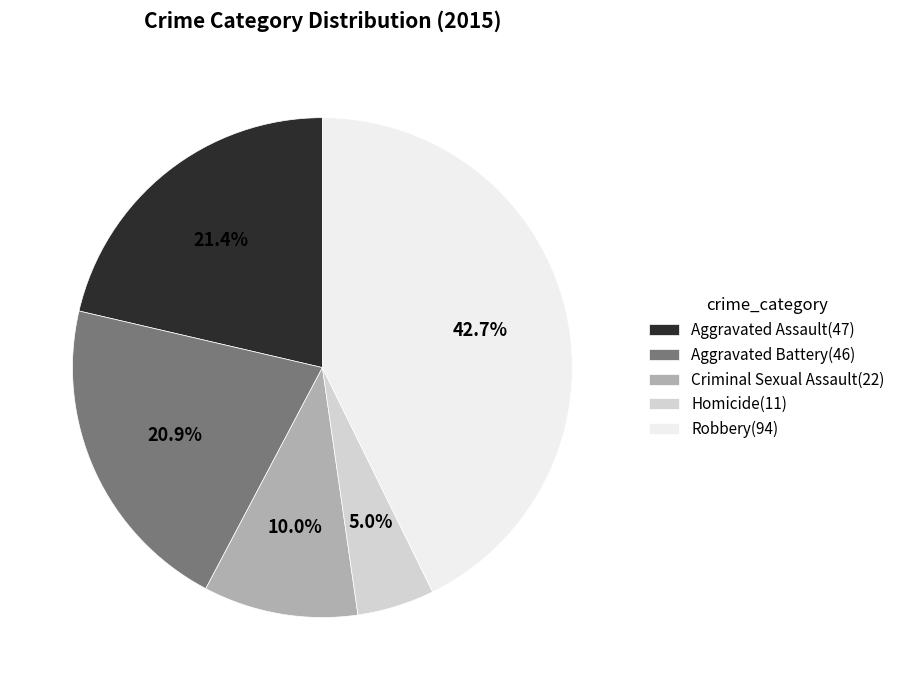

Which slice is the largest?

Robbery